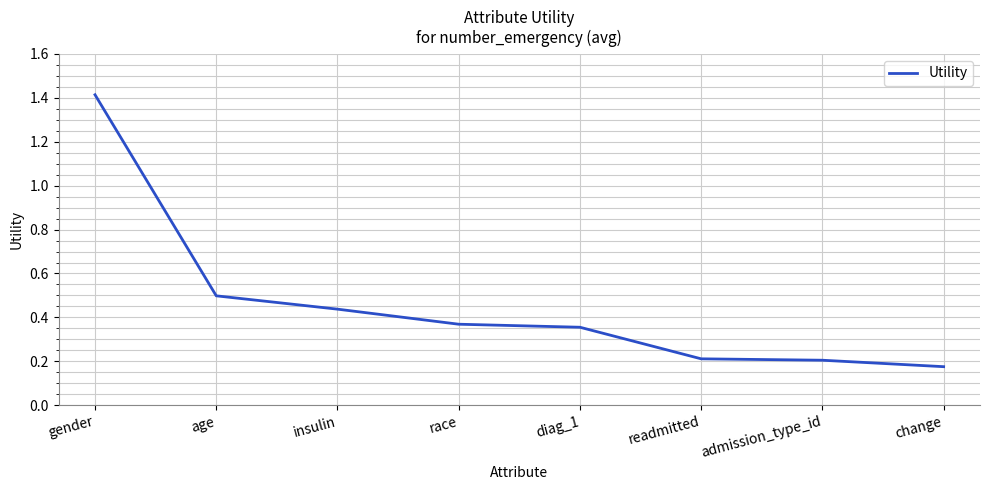

Is it true that the value at age is 0.5?

True